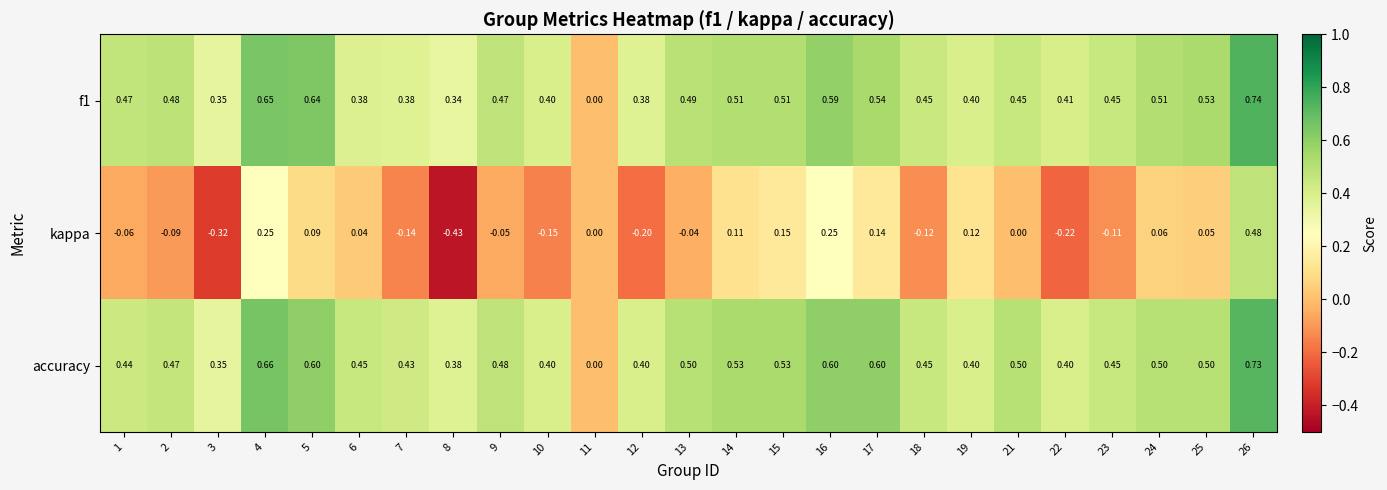

Which series has the widest spread of values?

kappa